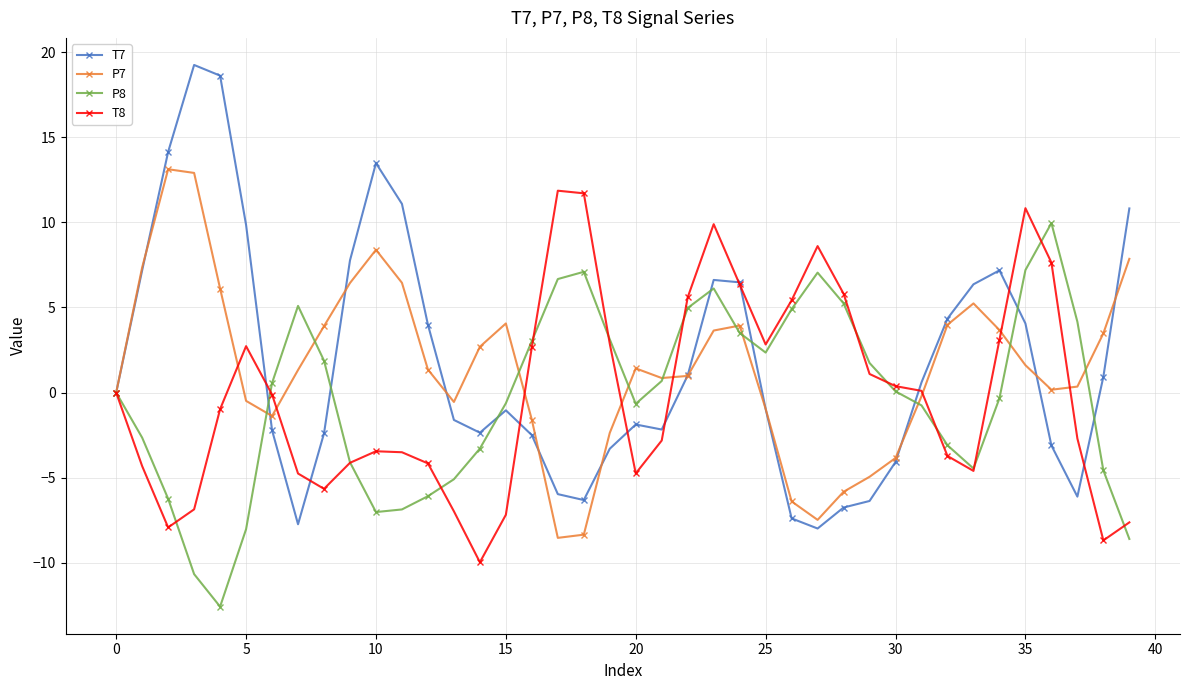

How many categories are shown in the chart?

40